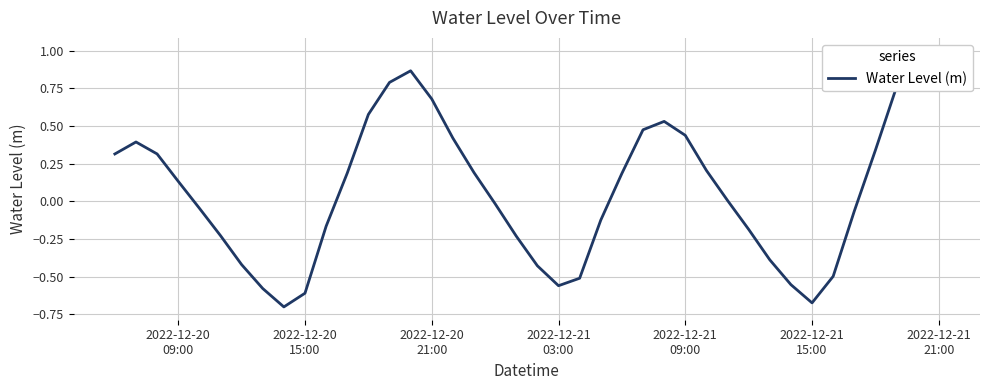

How many points are higher than both their immediate neighbors (excluding endpoints)?

3